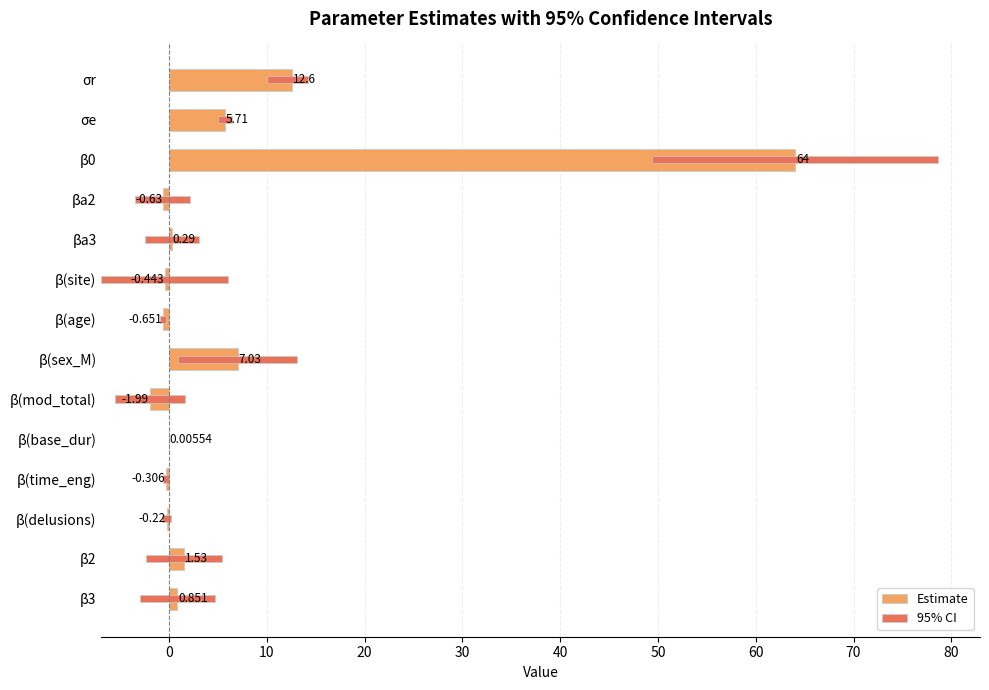

Reading left to right, transcribe all the data shown in this chart.

Estimate: 12.6	5.7	64.0	-0.6	0.3	-0.4	-0.7	7.0	-2.0	0.0	-0.3	-0.2	1.5	0.9
95% CI: 4.3	1.4	29.2	5.6	5.6	12.9	0.6	12.1	7.2	0.1	0.6	0.9	7.8	7.7